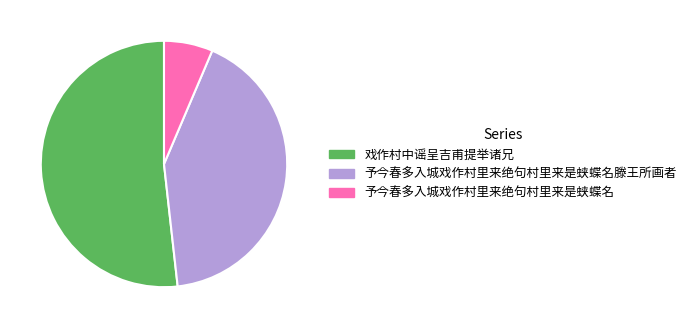

Is 戏作村中谣呈吉甫提举诸兄 the majority of the pie?

Yes